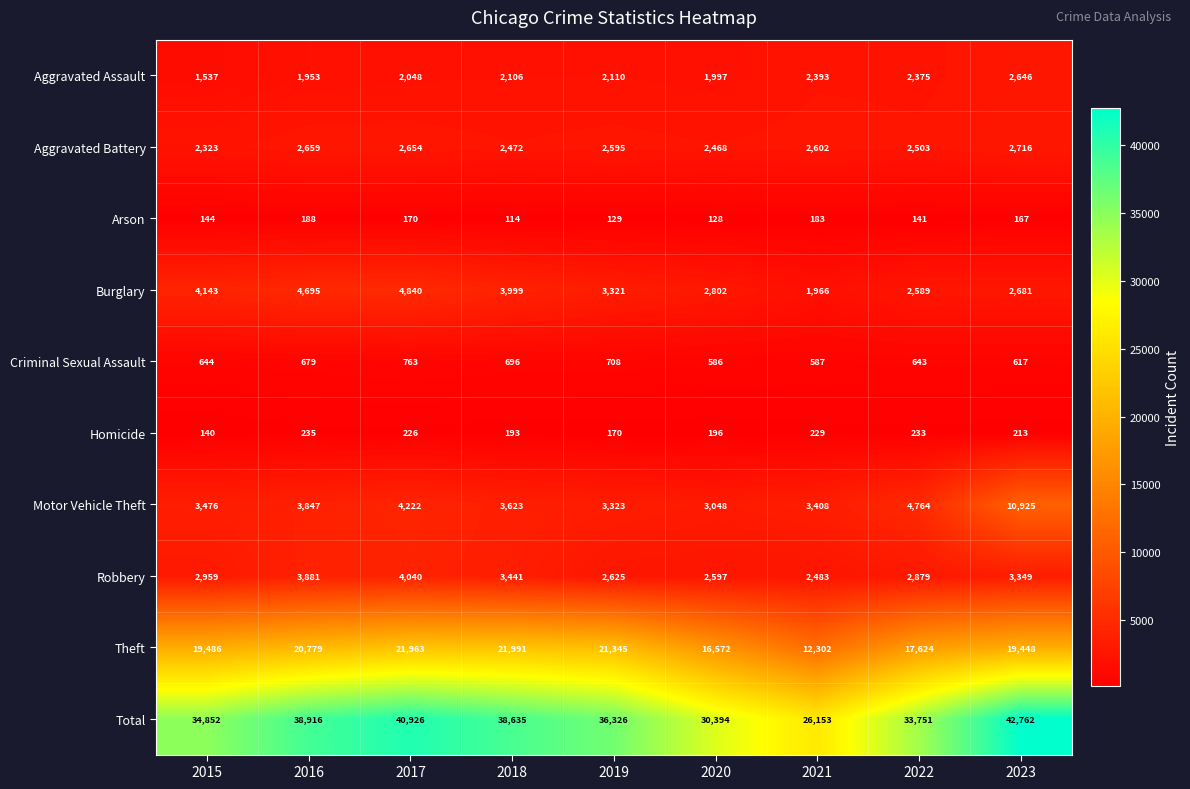

What is the difference between the maximum and minimum values in the Arson series?

74